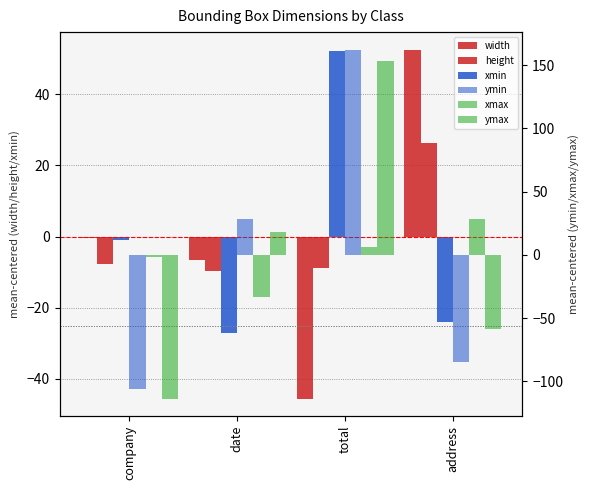

Is it true that xmin equals -42.1 at address?

False